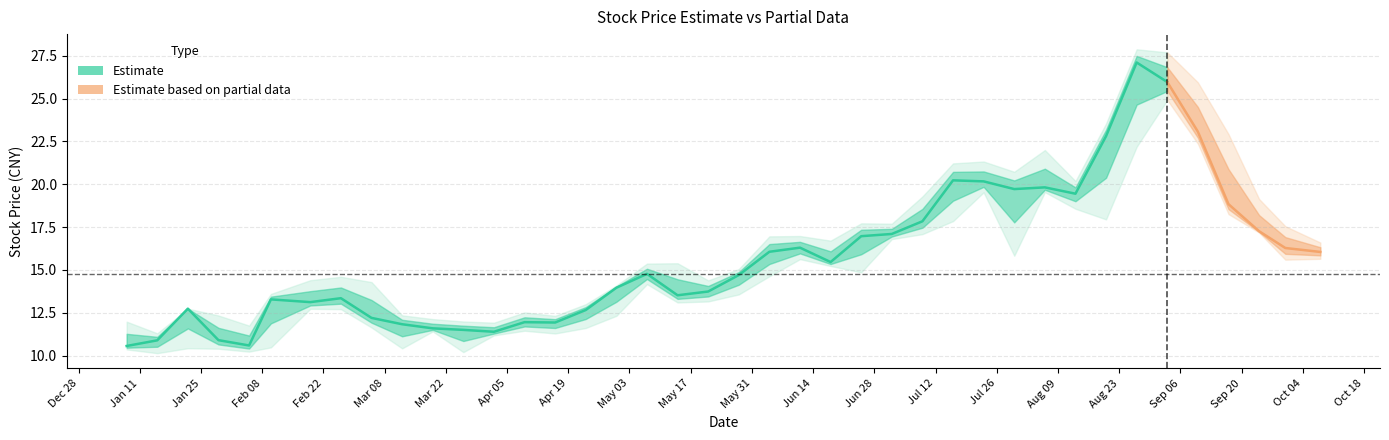

Reading left to right, what are all the values shown in this chart?

收盘: 2021-01-08=10.6	2021-01-15=10.9	2021-01-22=12.7	2021-01-29=10.9	2021-02-05=10.6	2021-02-10=13.3	2021-02-19=13.1	2021-02-26=13.3	2021-03-05=12.2	2021-03-12=11.8	2021-03-19=11.6	2021-03-26=11.5	2021-04-02=11.4	2021-04-09=11.9	2021-04-16=11.9	2021-04-23=12.7	2021-04-30=14.0	2021-05-07=14.8	2021-05-14=13.5	2021-05-21=13.7	2021-05-28=14.7	2021-06-04=16.1	2021-06-11=16.3	2021-06-18=15.5	2021-06-25=17.0	2021-07-02=17.1	2021-07-09=17.8	2021-07-16=20.2	2021-07-23=20.2	2021-07-30=19.7	2021-08-06=19.8	2021-08-13=19.4	2021-08-20=22.8	2021-08-27=27.1	2021-09-03=26.0	2021-09-10=23.1	2021-09-17=18.8	2021-09-24=17.3	2021-09-30=16.3	2021-10-08=16.1
最高: 2021-01-08=12.0	2021-01-15=11.3	2021-01-22=12.7	2021-01-29=12.3	2021-02-05=11.8	2021-02-10=13.6	2021-02-19=14.4	2021-02-26=14.6	2021-03-05=14.3	2021-03-12=12.3	2021-03-19=12.1	2021-03-26=12.0	2021-04-02=11.9	2021-04-09=12.5	2021-04-16=12.3	2021-04-23=13.0	2021-04-30=14.1	2021-05-07=15.4	2021-05-14=15.4	2021-05-21=14.4	2021-05-28=15.1	2021-06-04=17.0	2021-06-11=17.0	2021-06-18=16.7	2021-06-25=17.7	2021-07-02=17.7	2021-07-09=19.3	2021-07-16=21.2	2021-07-23=21.3	2021-07-30=20.7	2021-08-06=22.0	2021-08-13=20.2	2021-08-20=23.6	2021-08-27=27.9	2021-09-03=27.7	2021-09-10=25.9	2021-09-17=22.9	2021-09-24=19.1	2021-09-30=17.6	2021-10-08=16.6
最低: 2021-01-08=10.4	2021-01-15=10.1	2021-01-22=10.4	2021-01-29=10.4	2021-02-05=10.2	2021-02-10=10.5	2021-02-19=12.7	2021-02-26=12.7	2021-03-05=11.6	2021-03-12=10.4	2021-03-19=11.4	2021-03-26=10.2	2021-04-02=11.2	2021-04-09=11.4	2021-04-16=11.3	2021-04-23=11.6	2021-04-30=12.3	2021-05-07=14.2	2021-05-14=13.1	2021-05-21=13.2	2021-05-28=13.6	2021-06-04=14.6	2021-06-11=15.6	2021-06-18=15.2	2021-06-25=14.9	2021-07-02=16.8	2021-07-09=17.1	2021-07-16=17.9	2021-07-23=19.5	2021-07-30=15.8	2021-08-06=19.5	2021-08-13=18.6	2021-08-20=17.9	2021-08-27=22.2	2021-09-03=24.9	2021-09-10=22.4	2021-09-17=18.3	2021-09-24=17.2	2021-09-30=15.6	2021-10-08=15.7